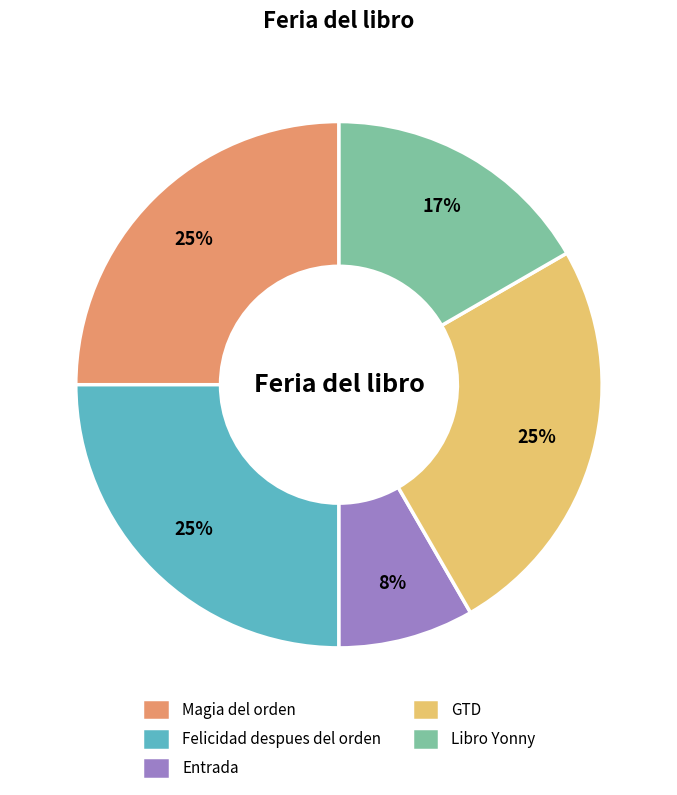

Is it true that Entrada is 8% of the pie?

True